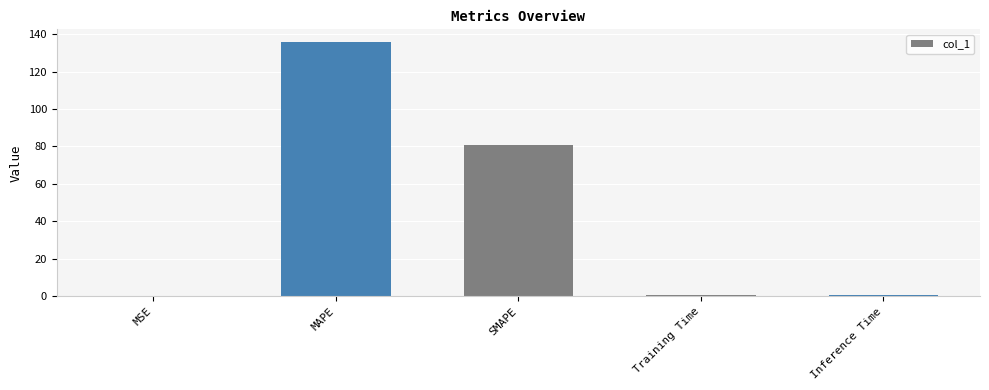

Read the value at MAPE.

135.7